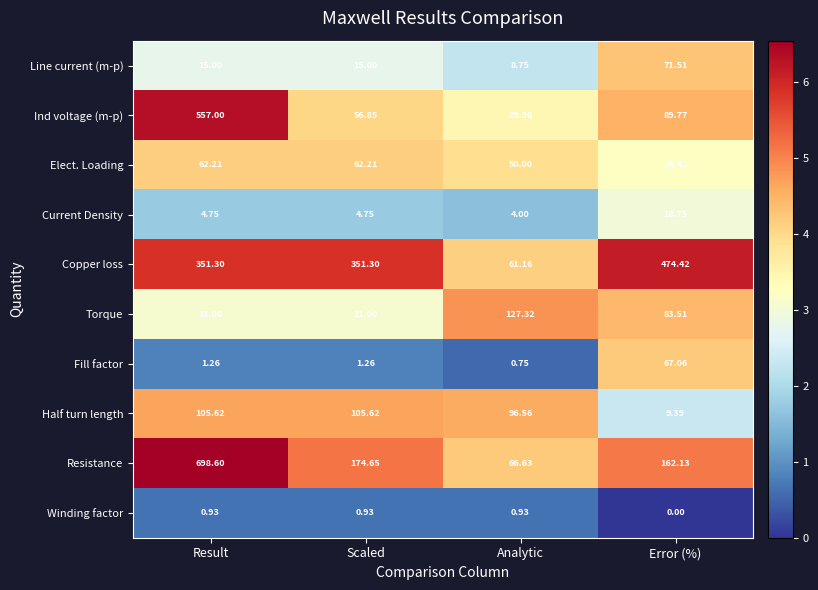

Which series has the largest total across all categories?

Copper loss